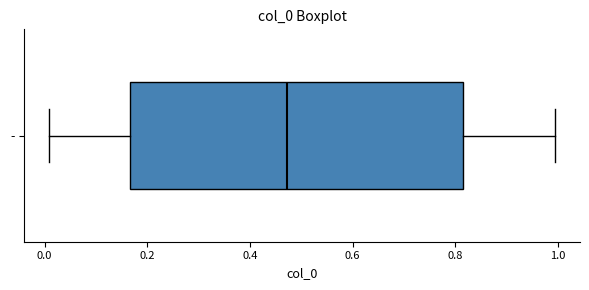

Read this box plot against the x-axis: the position of the median line, the range covered by the box, and the ends of both whiskers. The values are not printed on the chart, so give them approximately, as read against the axis.

median 0.48, box 0.16 to 0.82, whiskers 0.00 to 1.00